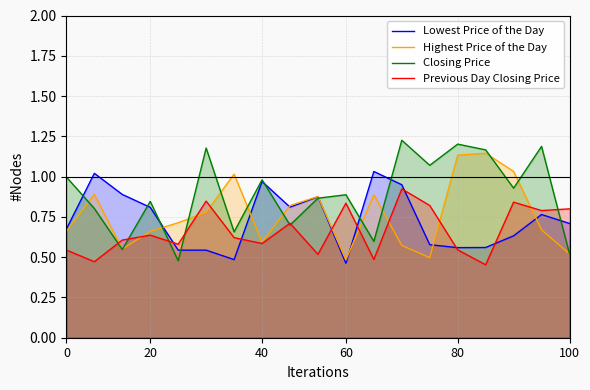

List the series in order of their peak value, lowest first.

Previous Day Closing Price, Lowest Price of the Day, Highest Price of the Day, Closing Price